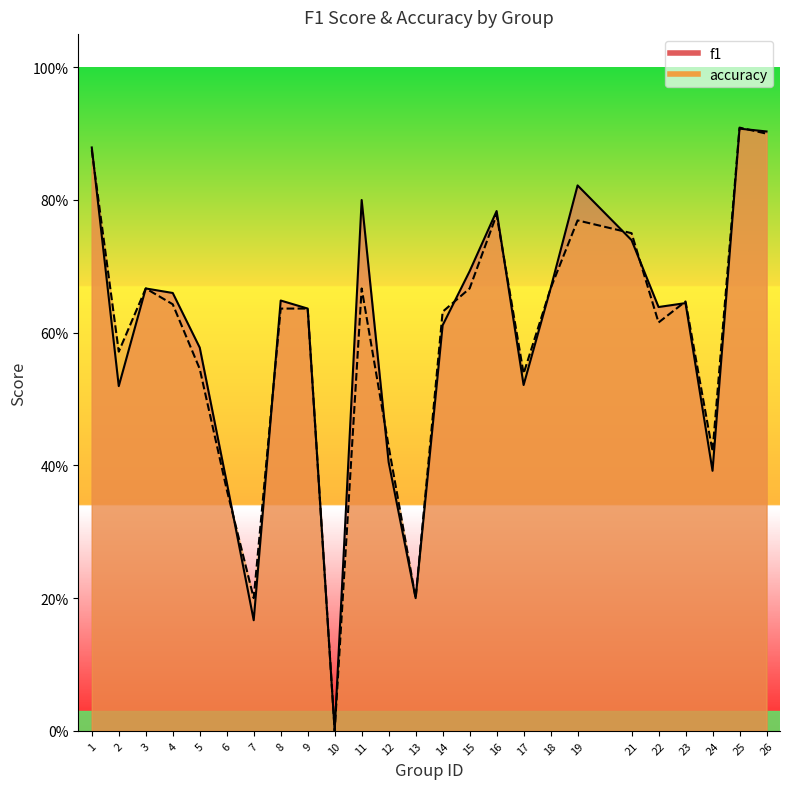

Rank the categories by accuracy value from highest to lowest.

25, 26, 1, 16, 19, 21, 3, 11, 15, 18, 23, 4, 8, 9, 14, 22, 2, 5, 17, 12, 24, 6, 7, 13, 10